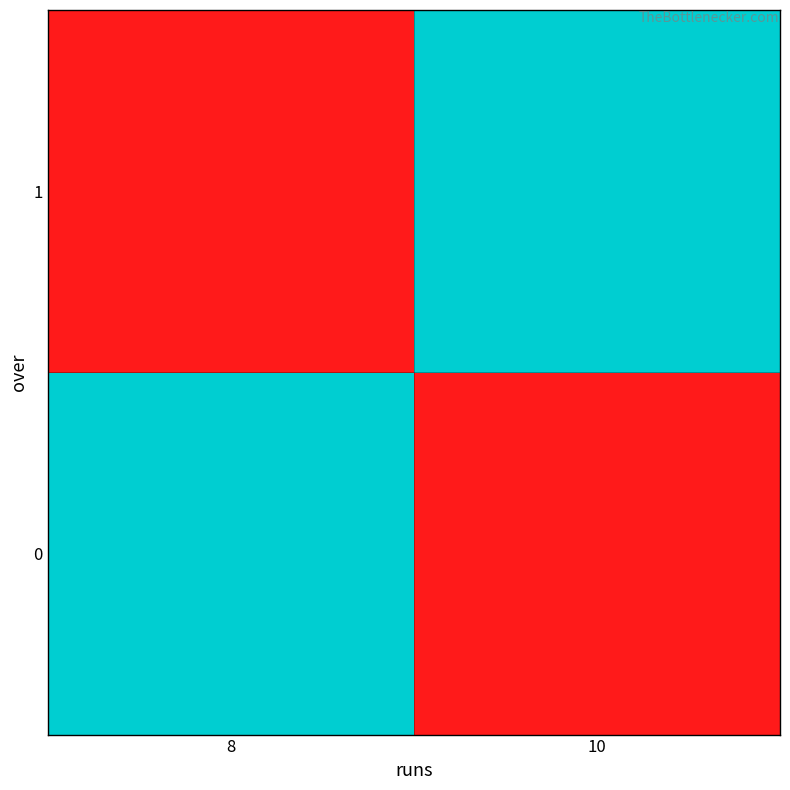

Rank the series by their maximum value, from lowest to highest.

0, 1